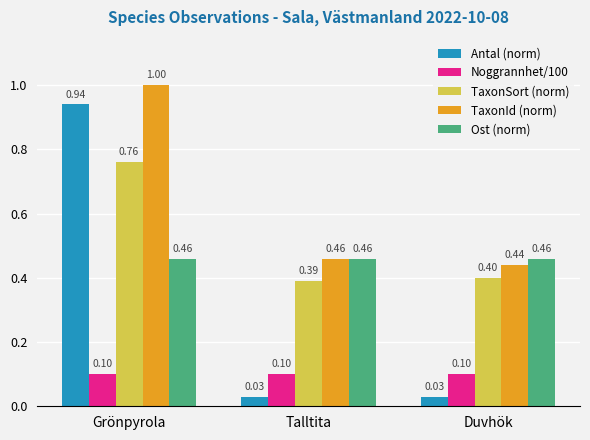

Which label corresponds to the largest value in the chart?

Grönpyrola